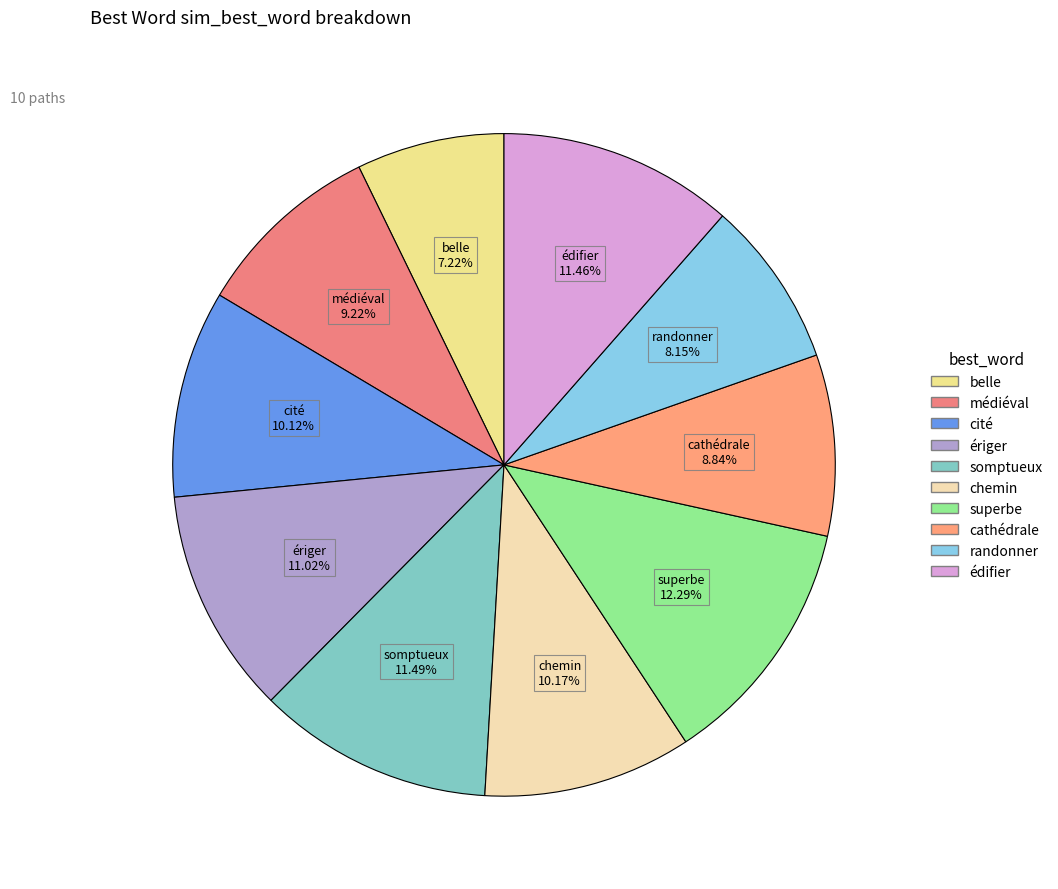

Which has a higher value, édifier or belle?

édifier